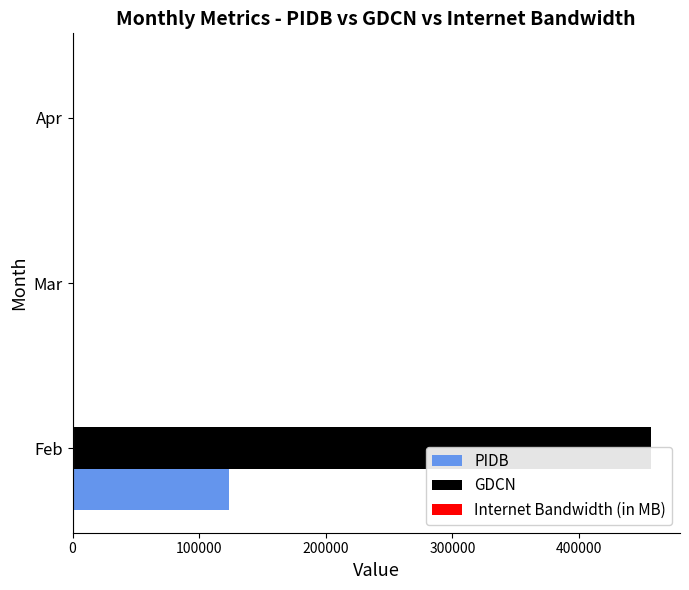

True or false: Internet Bandwidth (in MB) has a value of 1 at Feb.

False